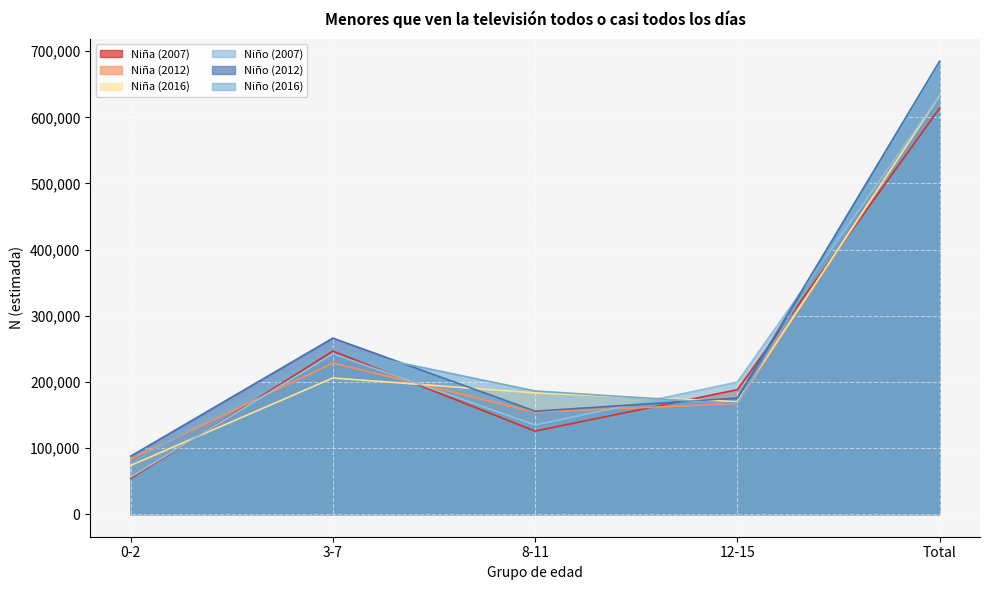

True or false: Niña (2016) has a value of 183221 at 8-11.

True